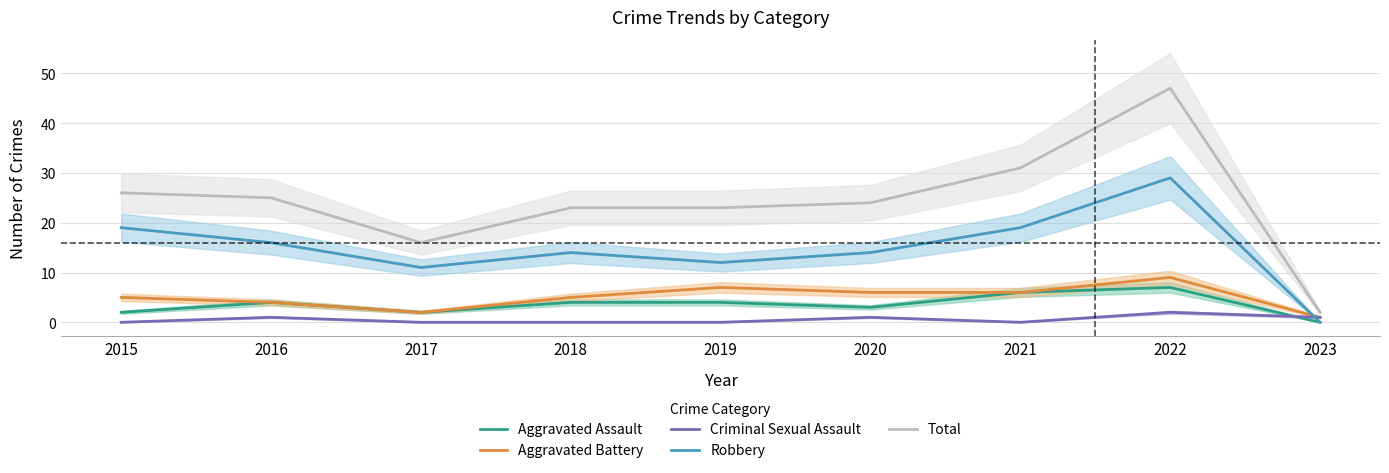

Reading left to right, what are all the values shown in this chart?

Aggravated Assault: 2015=2	2016=4	2017=2	2018=4	2019=4	2020=3	2021=6	2022=7	2023=0
Aggravated Battery: 2015=5	2016=4	2017=2	2018=5	2019=7	2020=6	2021=6	2022=9	2023=1
Criminal Sexual Assault: 2015=0	2016=1	2017=0	2018=0	2019=0	2020=1	2021=0	2022=2	2023=1
Robbery: 2015=19	2016=16	2017=11	2018=14	2019=12	2020=14	2021=19	2022=29	2023=0
Total: 2015=26	2016=25	2017=16	2018=23	2019=23	2020=24	2021=31	2022=47	2023=2